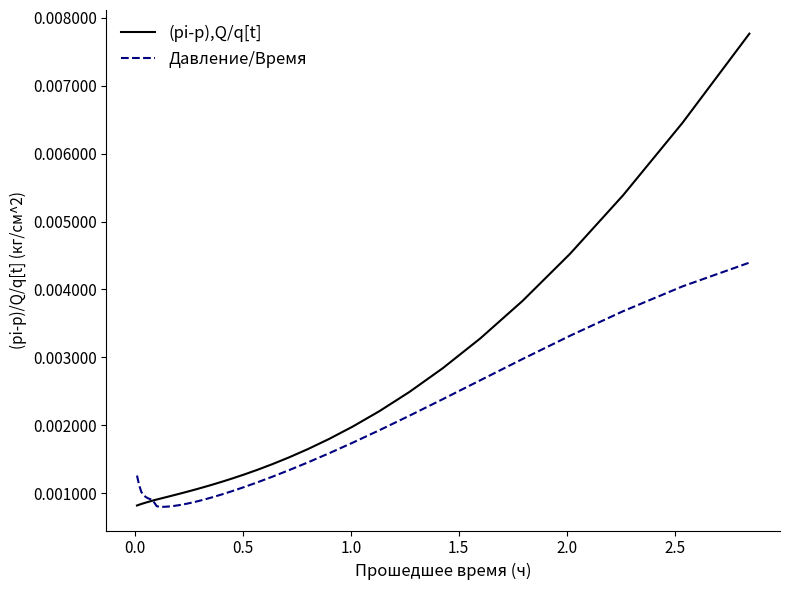

Which series has the widest spread of values?

(pi-p),Q/q[t]